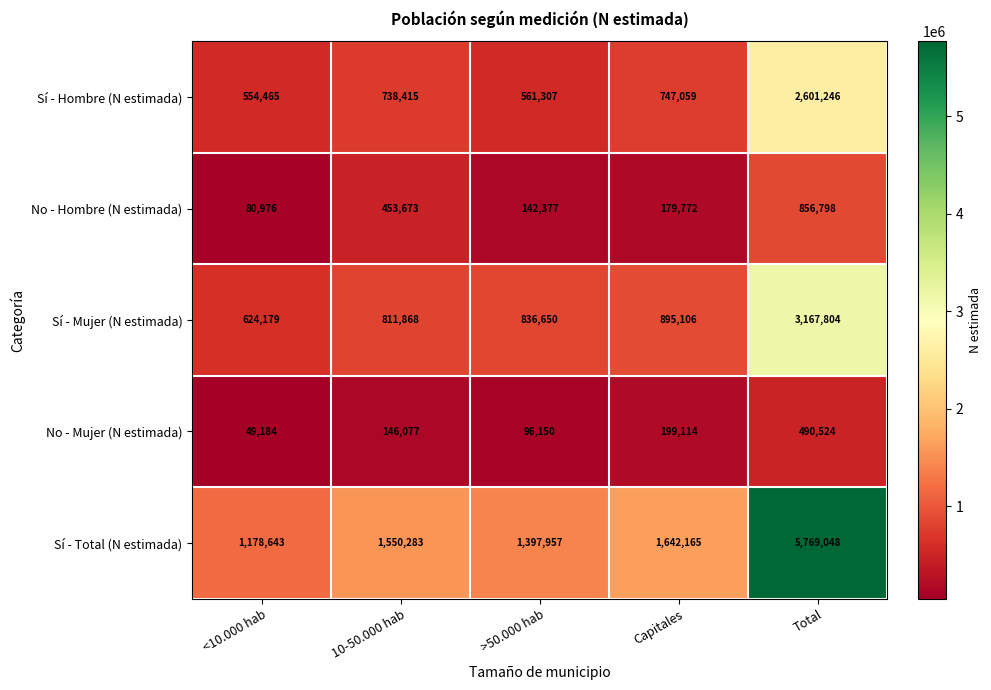

Which series has the largest range (max minus min)?

Sí - Total (N estimada)